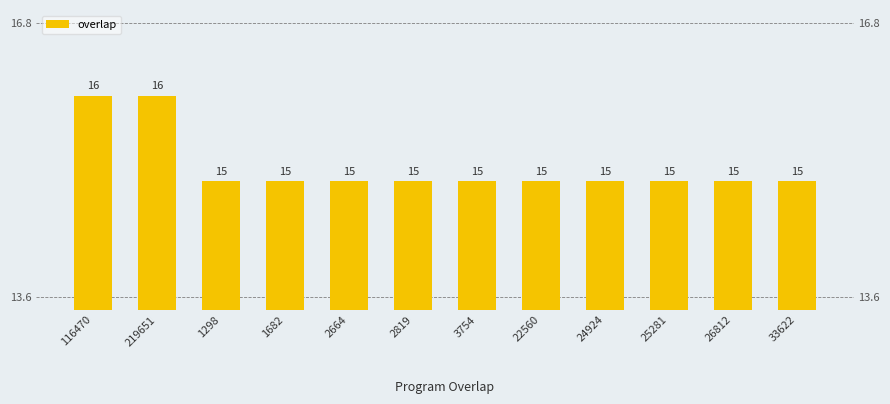

Which has a higher value, 2819 or 219651?

219651